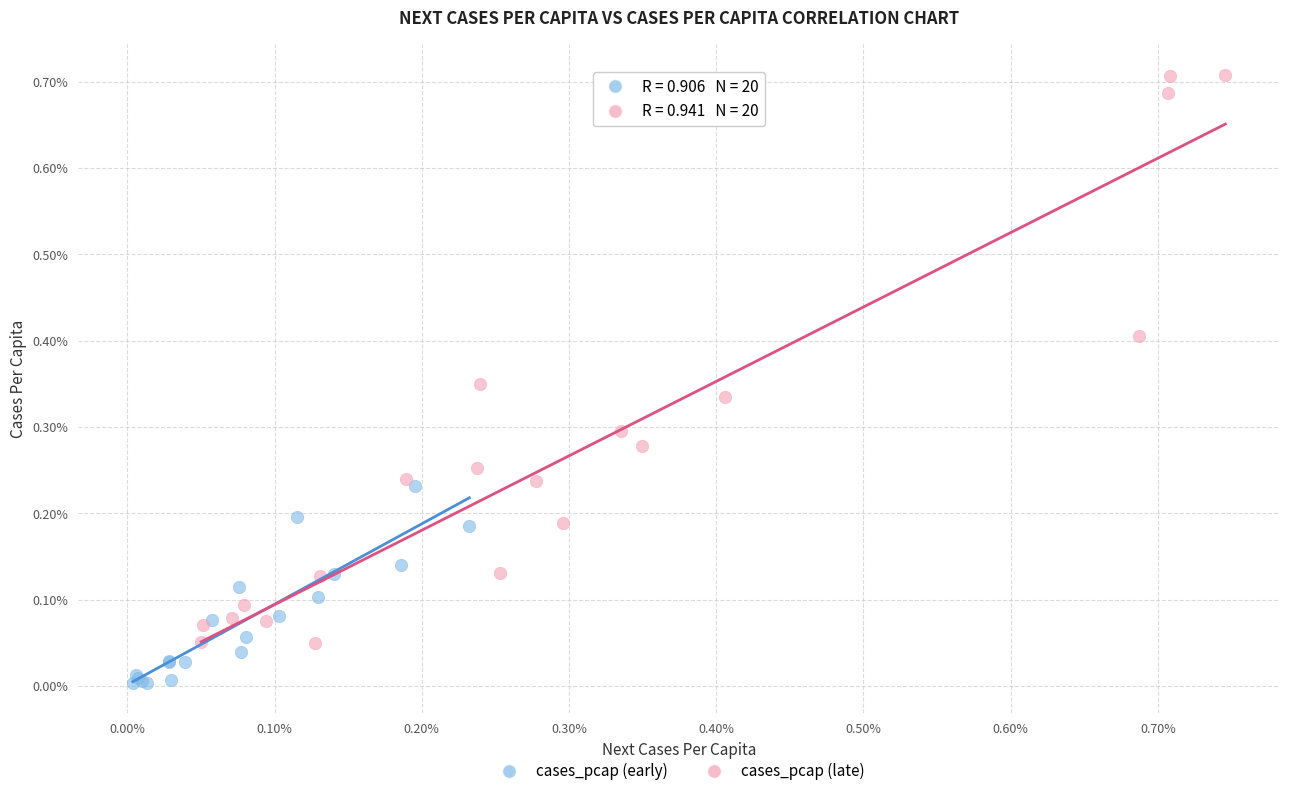

What are all the series names shown in the legend?

cases_pcap (early), cases_pcap (late)